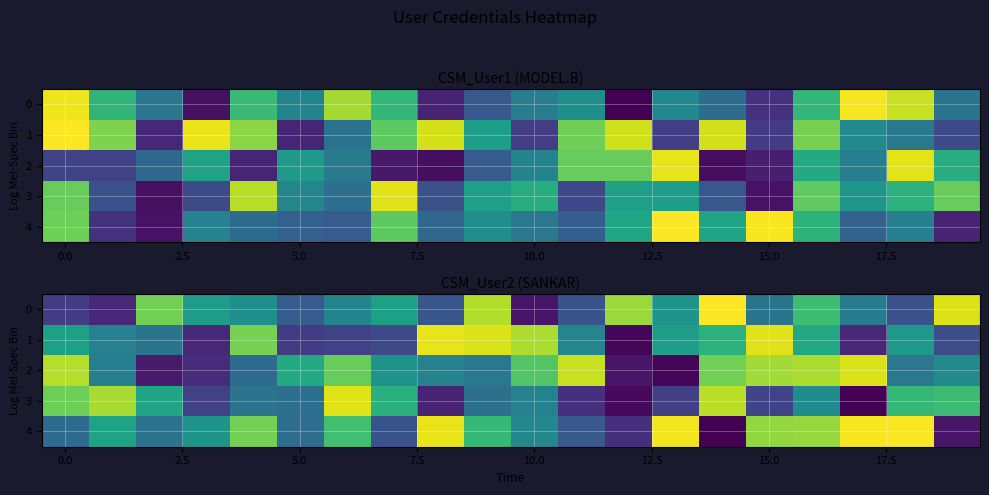

The value of row_1 at 0.0 is 319.8. True or false?

True